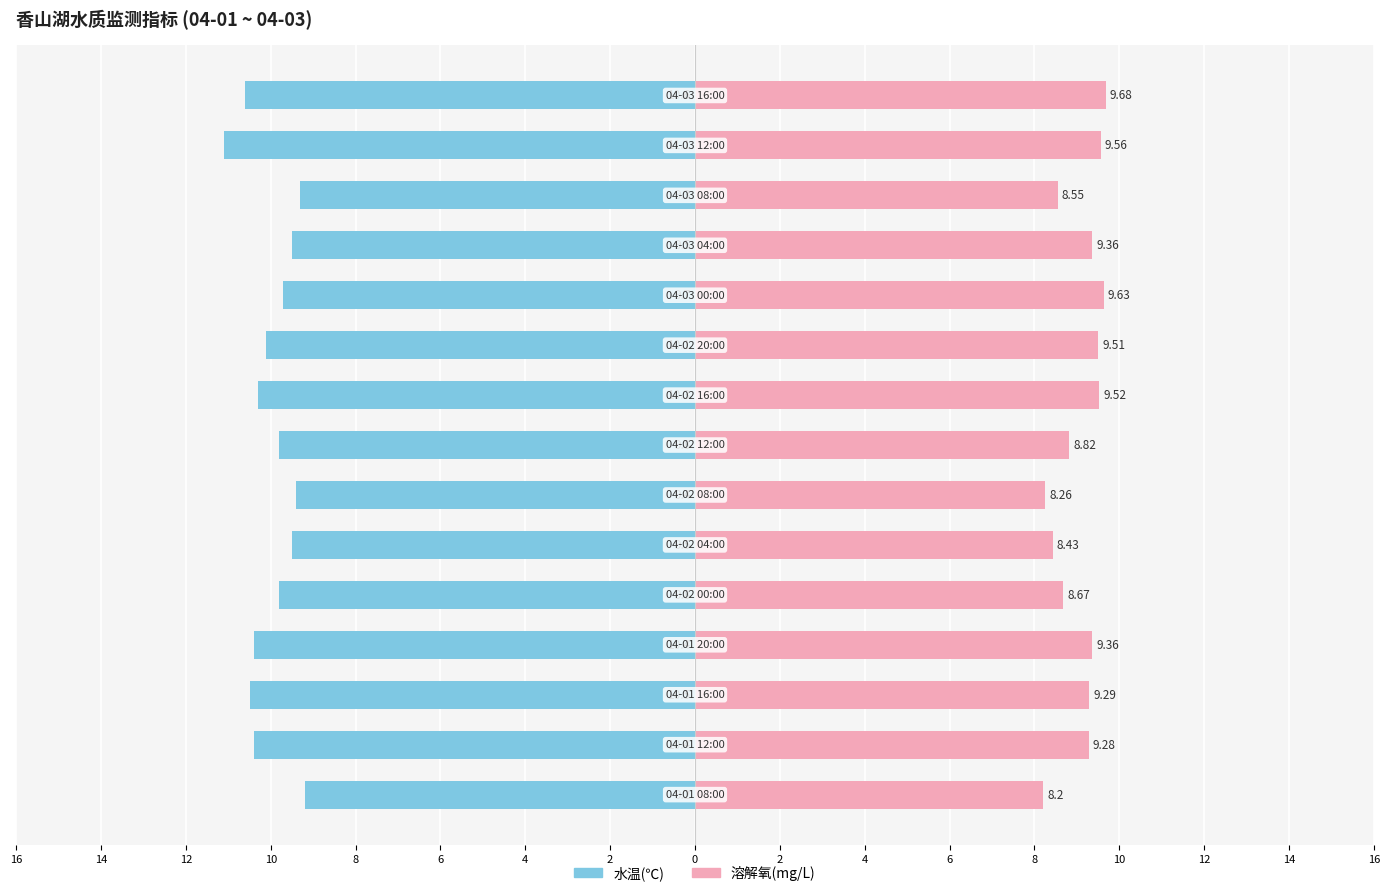

The 水温(℃) series shows -3.1 at 8. True or false?

False